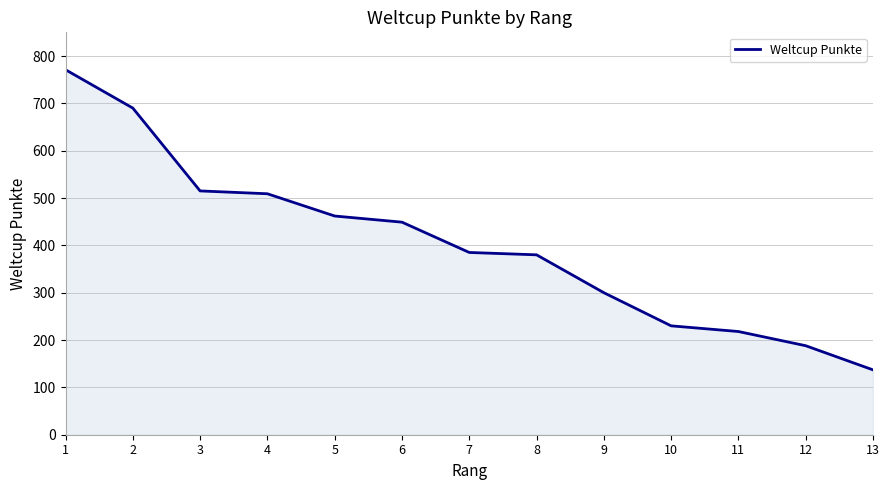

Where does the data first go above 385?

1